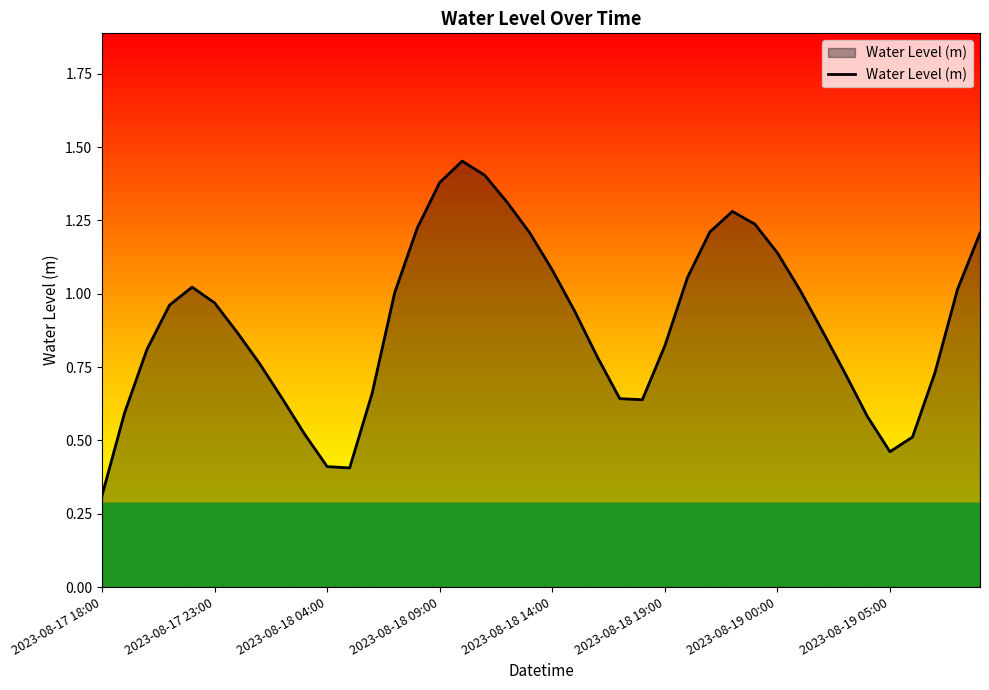

Does the chart have visible grid lines?

No